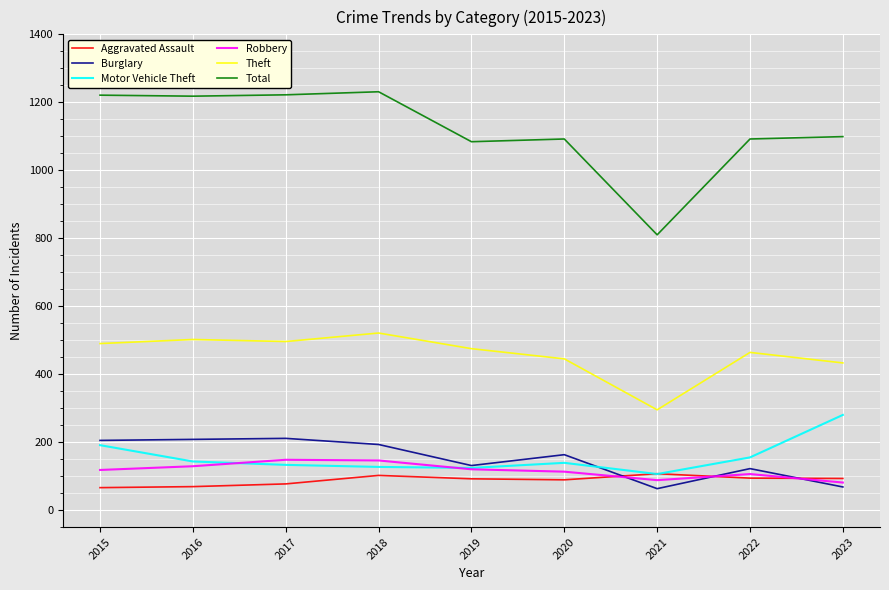

What is the lowest value of the Burglary series?

63